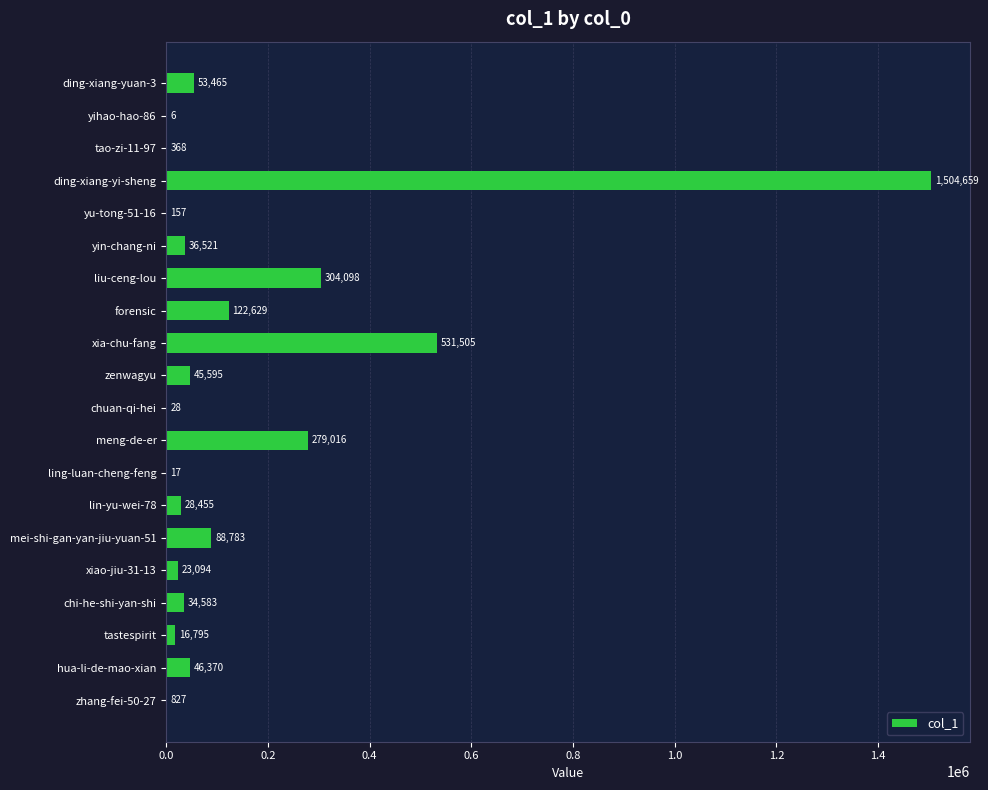

Approximately how many times larger is the value at ding-xiang-yi-sheng compared to ding-xiang-yuan-3?

28.1